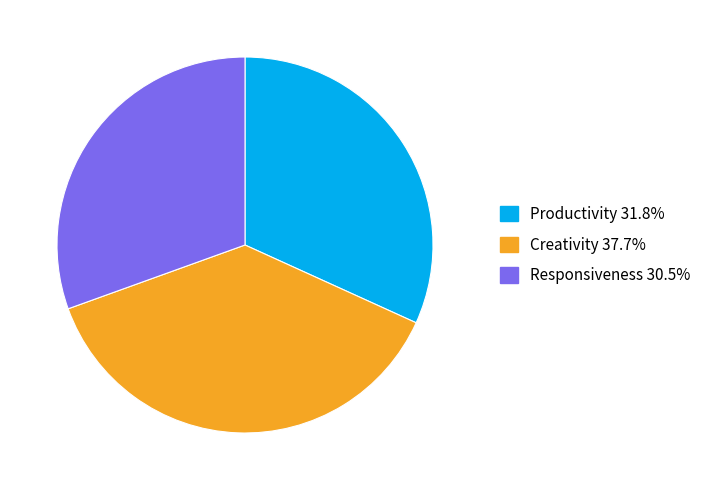

Between Creativity and Productivity, which is larger?

Creativity